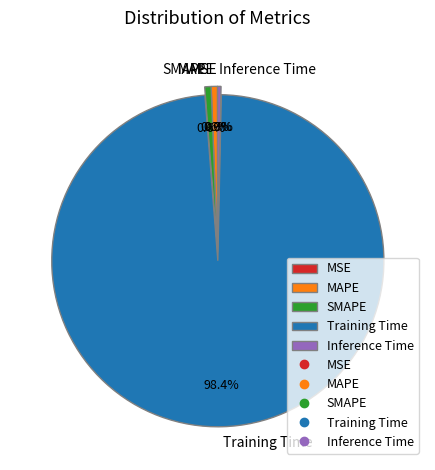

Does MAPE account for over 50% of the chart?

No